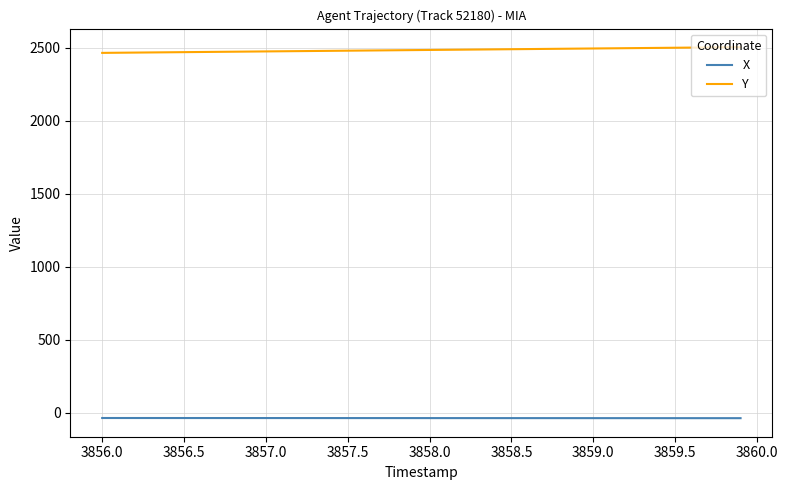

What is the difference between the maximum and minimum values in the X series?

1.1